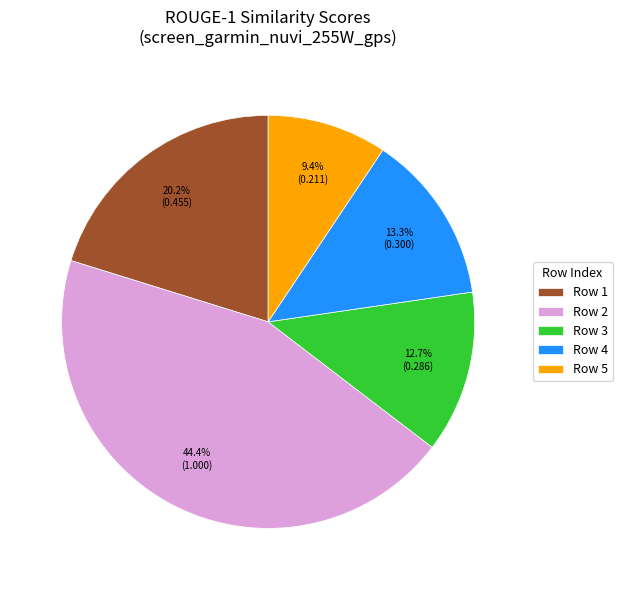

Which has a higher value, Row 3 or Row 4?

Row 4